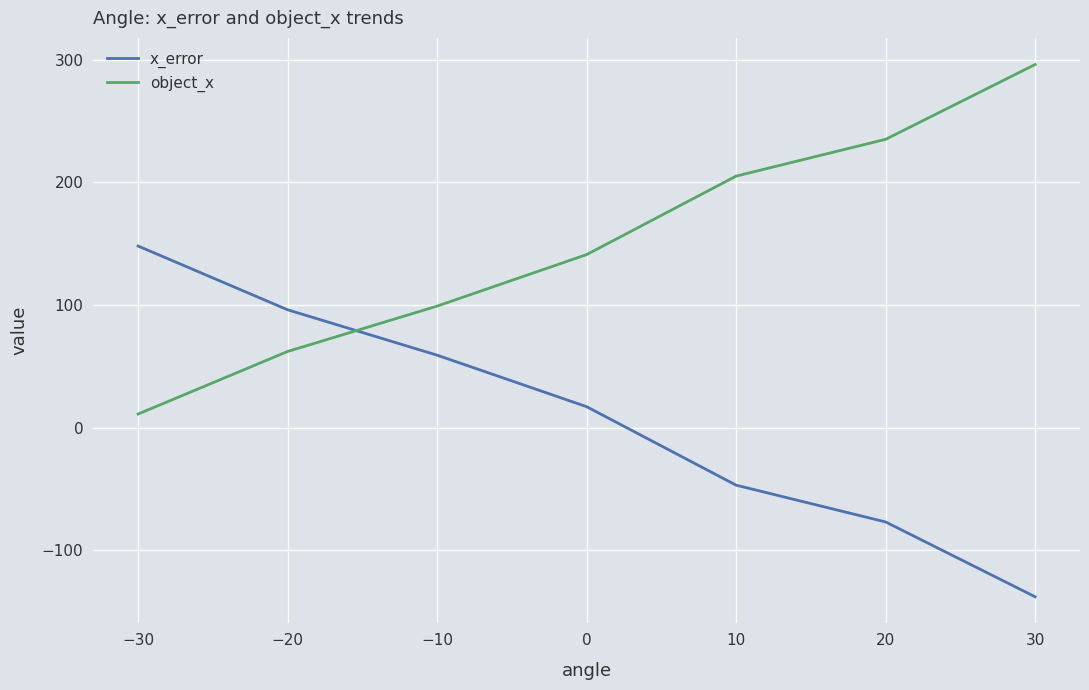

Rank the categories by object_x value from highest to lowest.

30, 20, 10, 0, −10, −20, −30